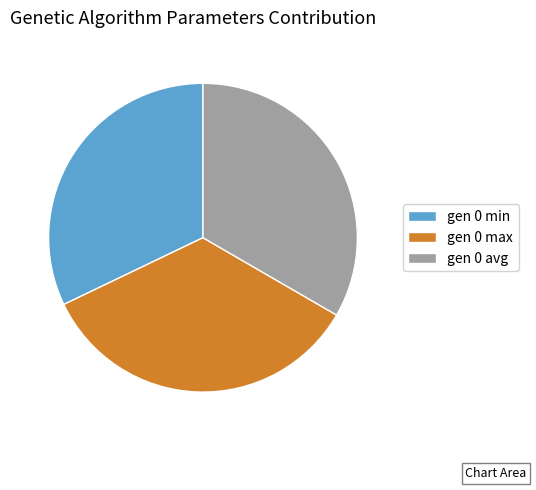

What is the largest slice in the pie chart?

gen 0 max